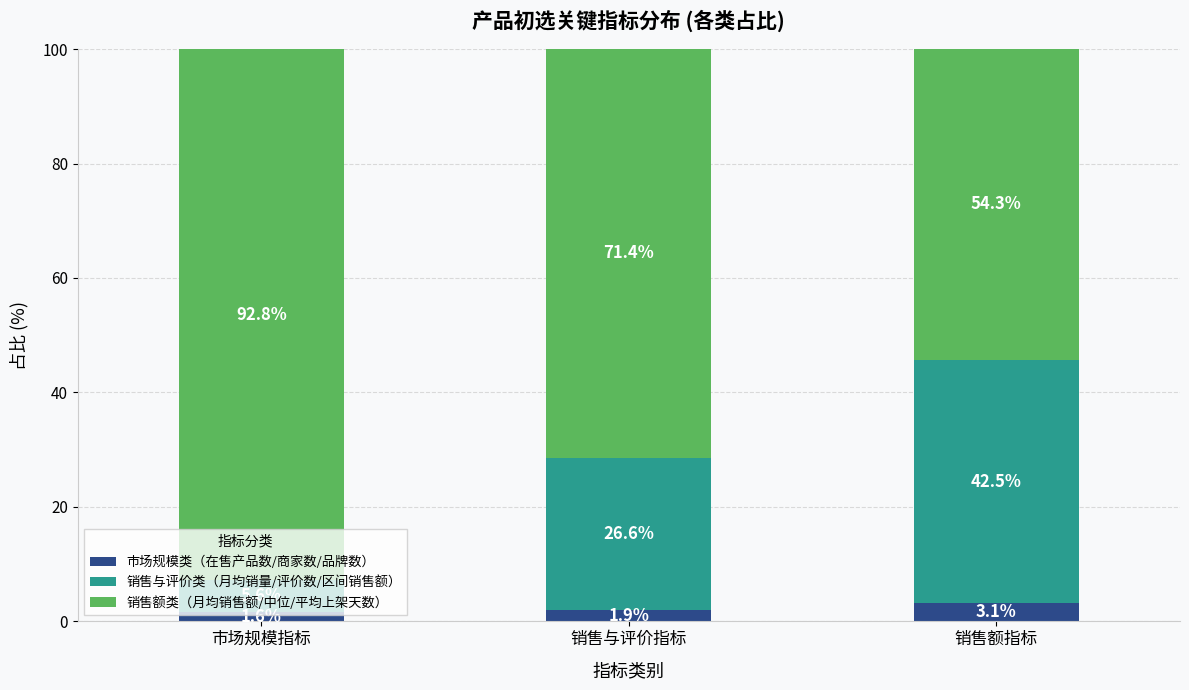

Which category has the highest value in the 市场规模类（在售产品数/商家数/品牌数） series?

销售额指标